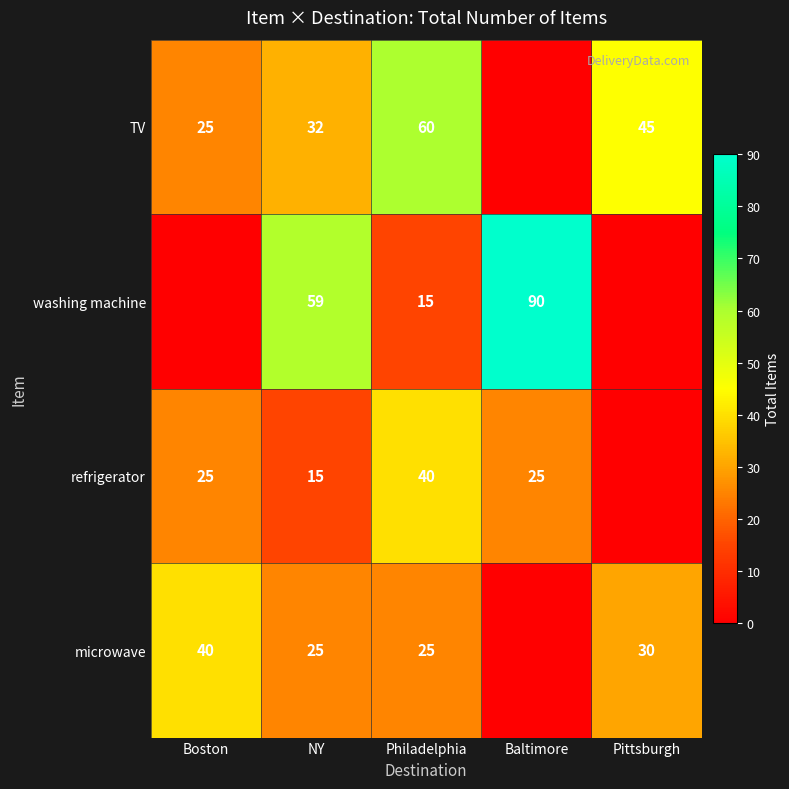

What is the difference between the TV values at NY and Pittsburgh?

13